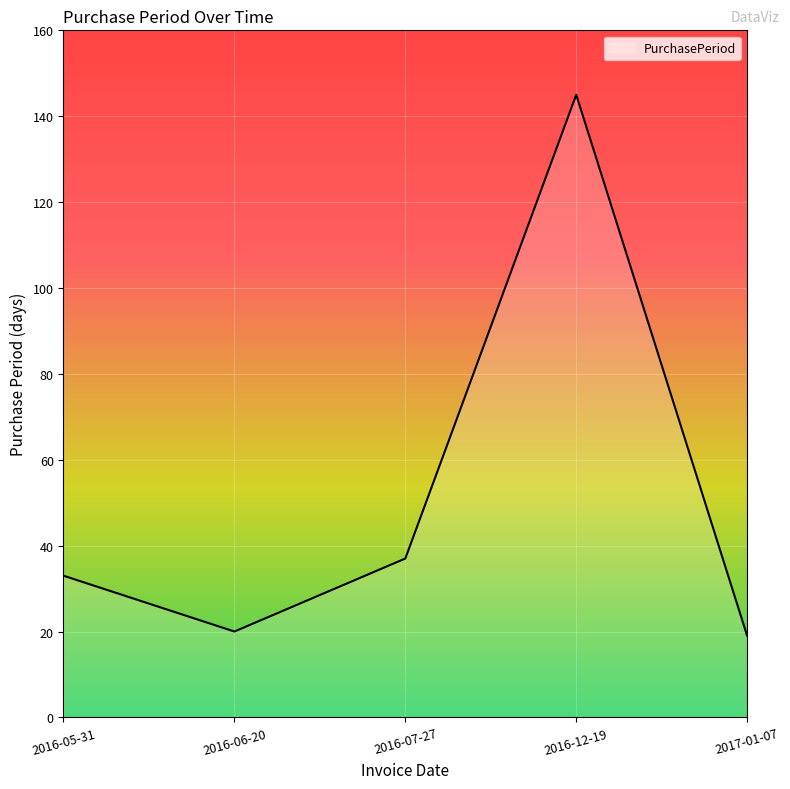

Which category has the highest value across all series?

2016-12-19